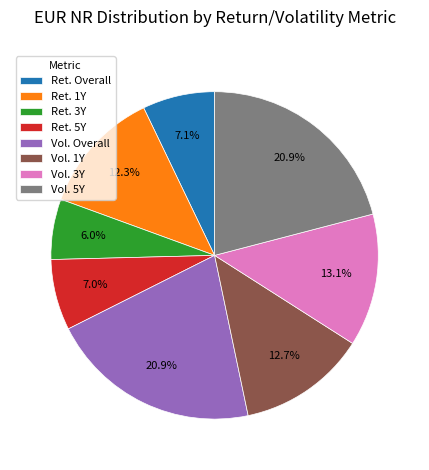

Is there a majority slice in this chart?

No